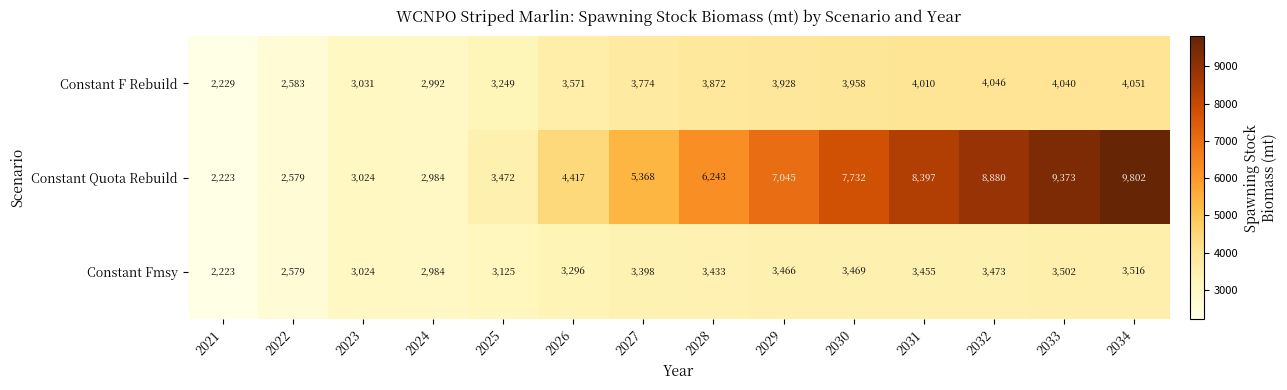

At which category does the chart reach its minimum across all series?

2021